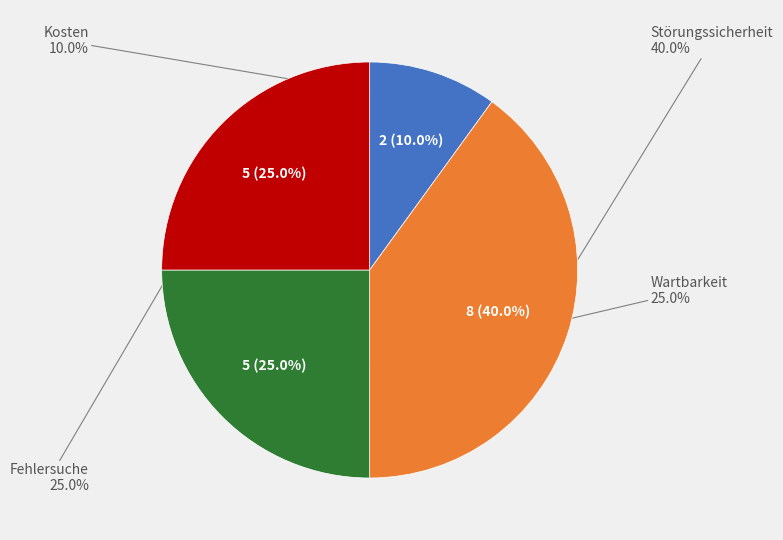

To the nearest percent, what is the difference between the Störungssicherheit and Fehlersuche slice percentages?

15%